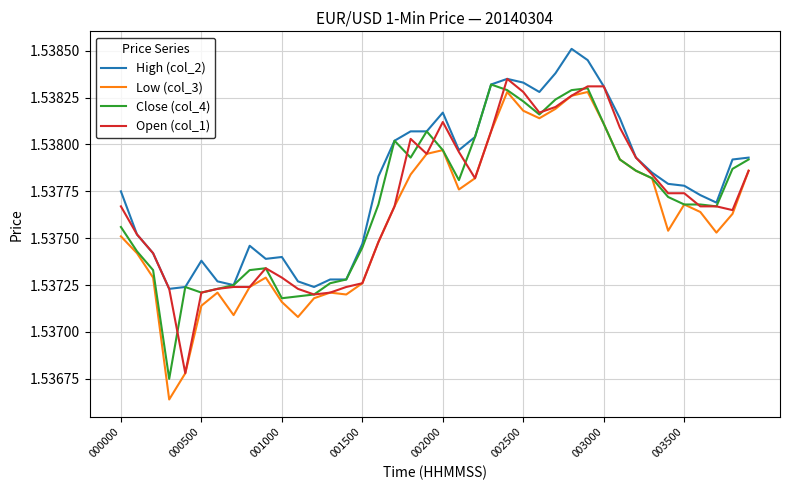

Which series has the largest total across all categories?

High (col_2)